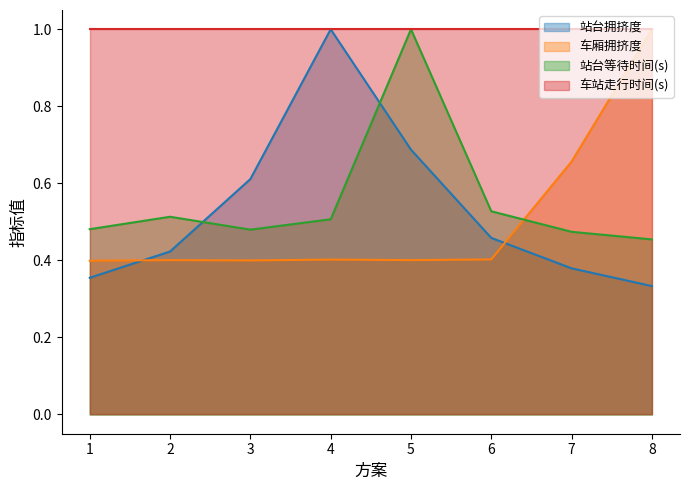

At which category does the chart reach its peak across all series?

4